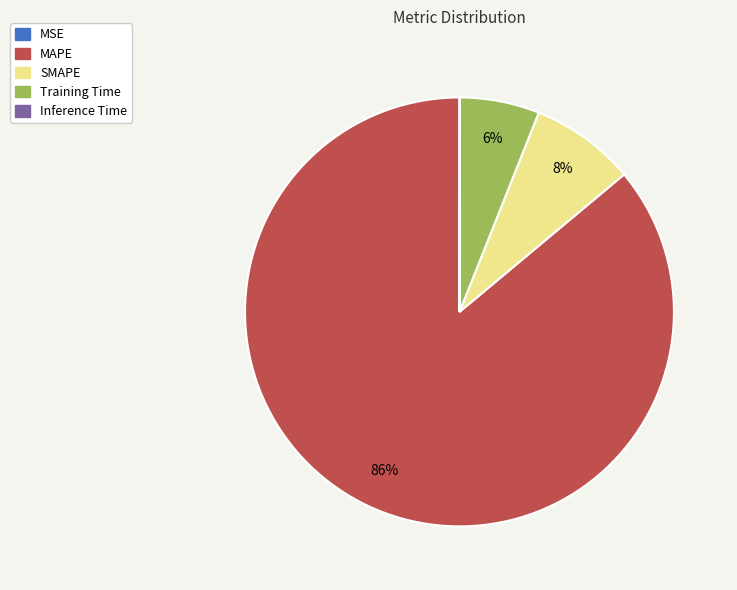

Combined, do Training Time and SMAPE account for over 50%?

No